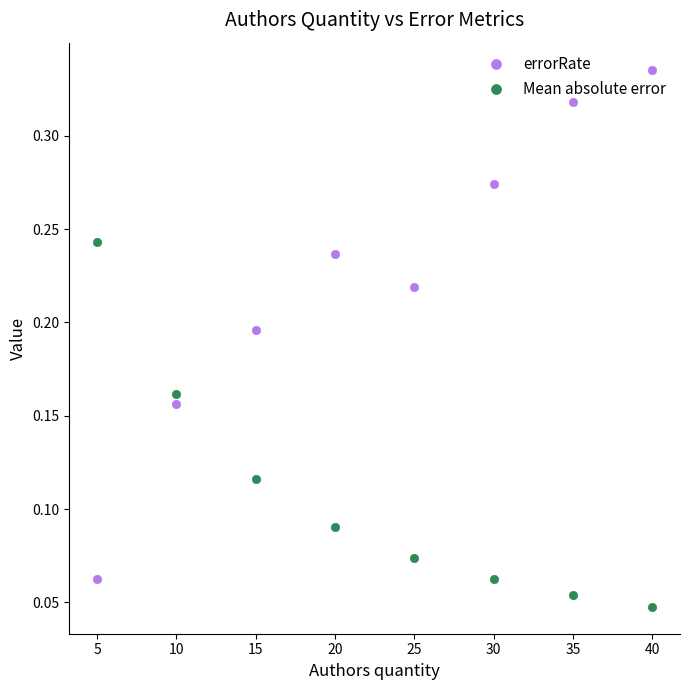

Which series ends up on top after the final intersection of errorRate and Mean absolute error?

errorRate